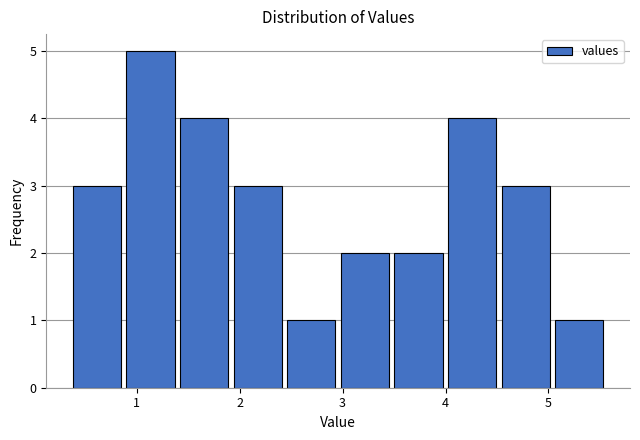

Reading left to right, transcribe this chart: for each bar, give the range it covers on the x-axis and its height. Neither the bar edges nor the heights are printed on the chart, so give them approximately, as read against the axes.

0.4 to 0.9: 3
0.9 to 1.4: 5
1.4 to 1.9: 4
1.9 to 2.5: 3
2.5 to 3.0: 1
3.0 to 3.5: 2
3.5 to 4.0: 2
4.0 to 4.5: 4
4.5 to 5.1: 3
5.1 to 5.6: 1